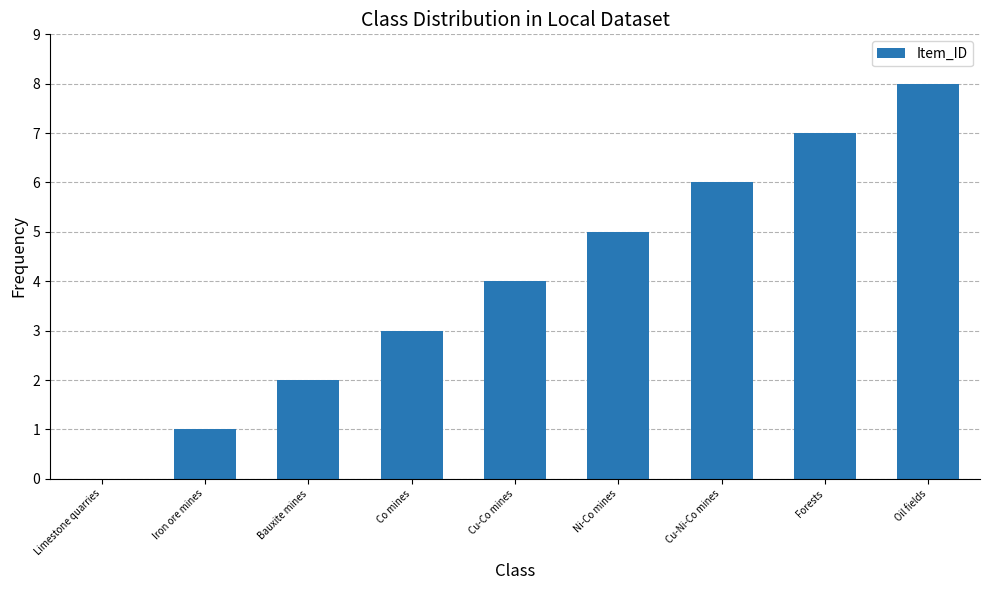

What is the sum of the values at Cu-Ni-Co mines and Forests?

13